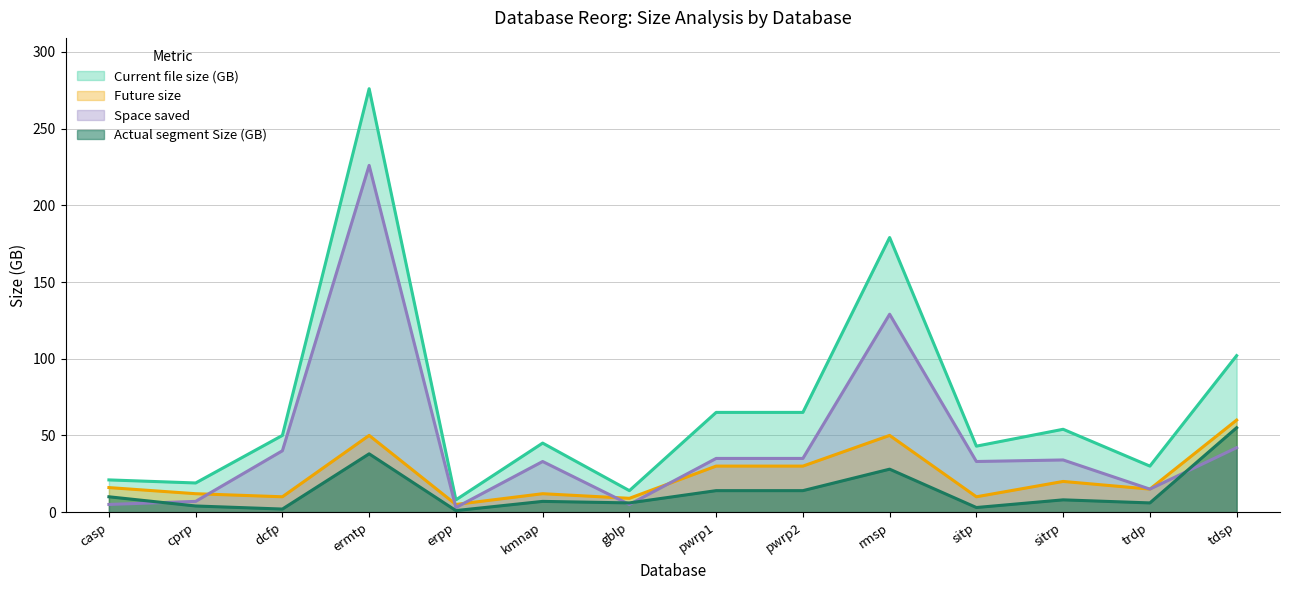

Which series changed the most between cprp and pwrp2?

Current file size (GB)